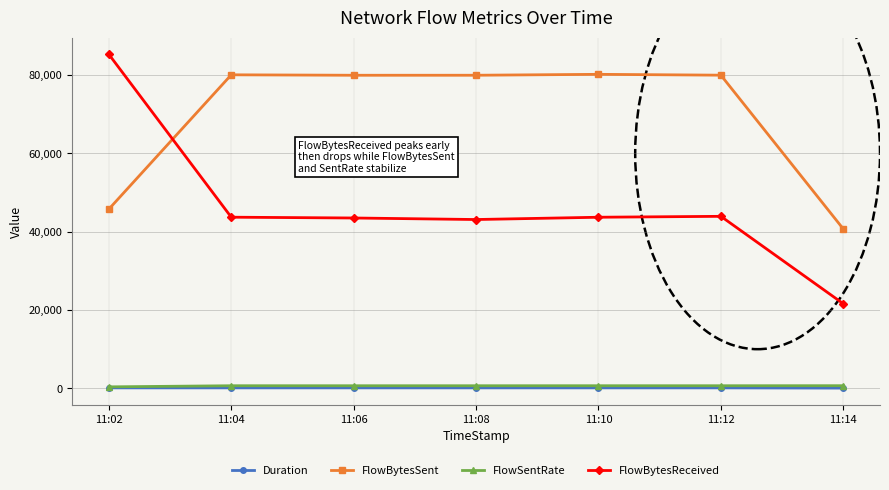

What is the highest value of the FlowBytesSent series?

80194.0